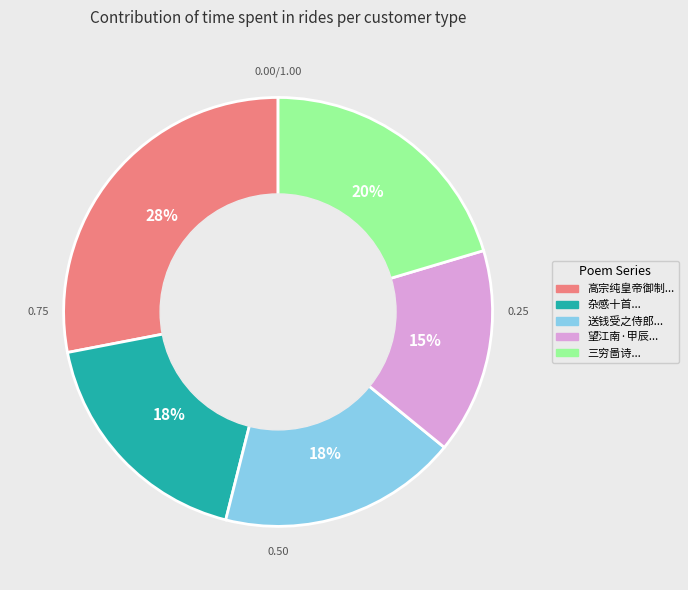

Is there a majority slice in this chart?

No